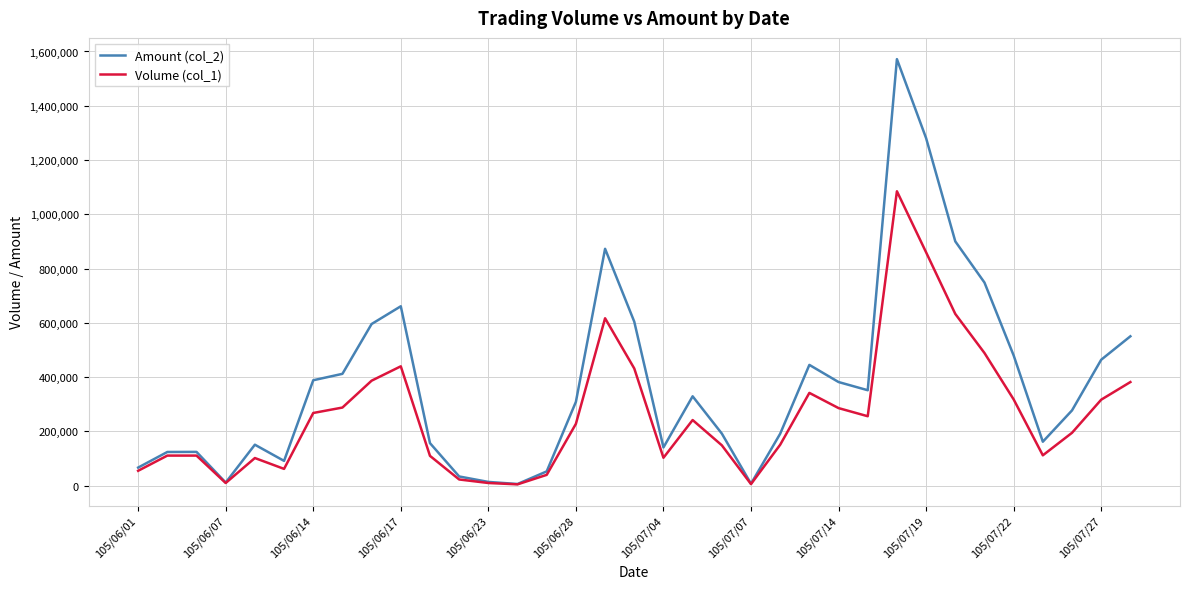

What is the maximum value shown in the chart?

1571800